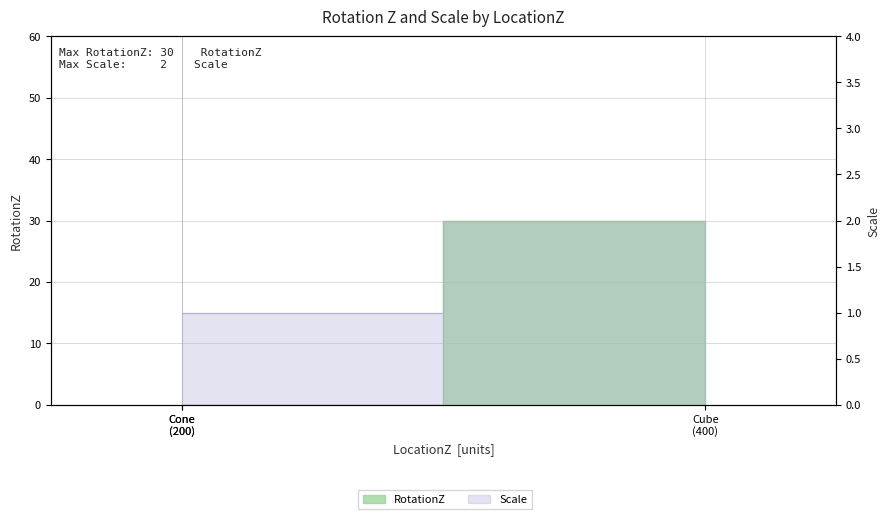

How many distinct data groups are displayed?

2